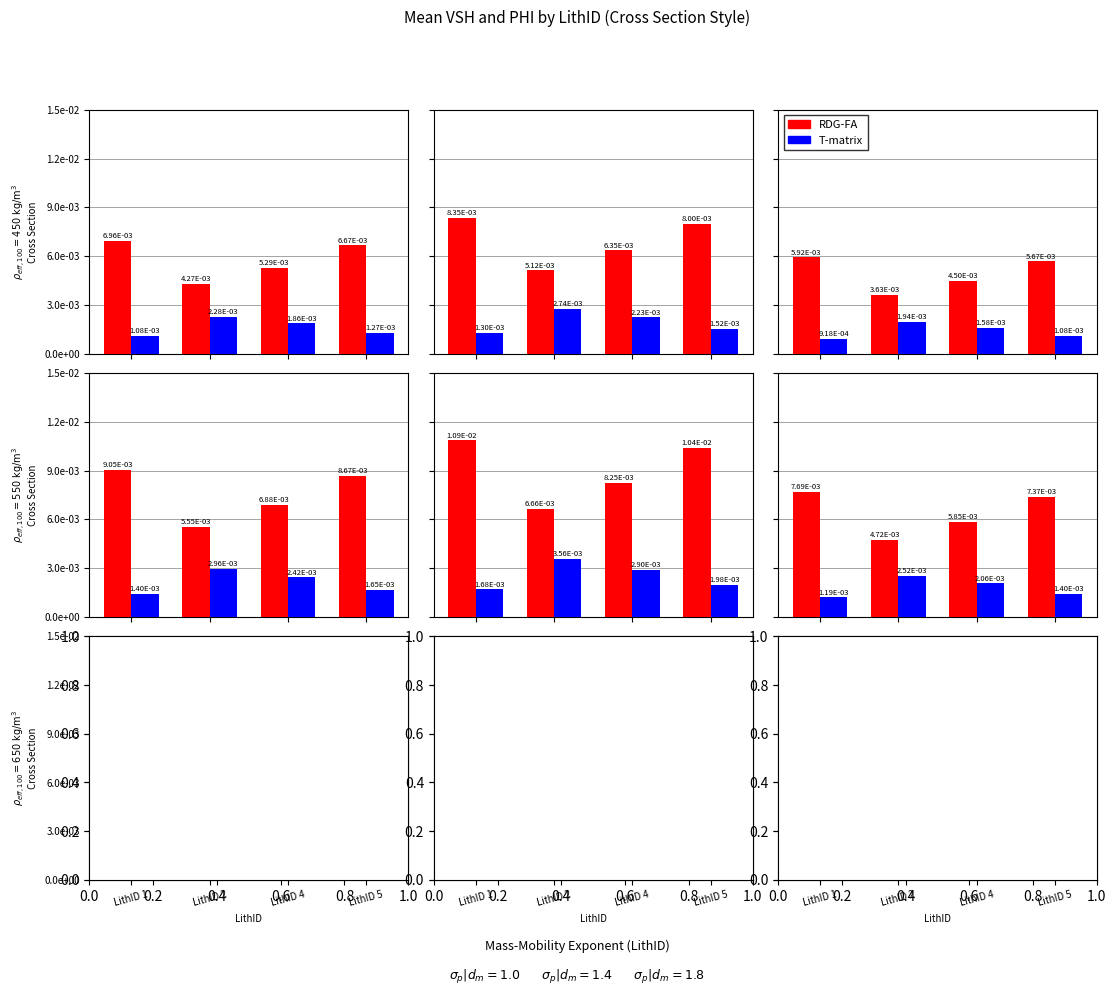

Which series has the largest total across all categories?

RDG-FA